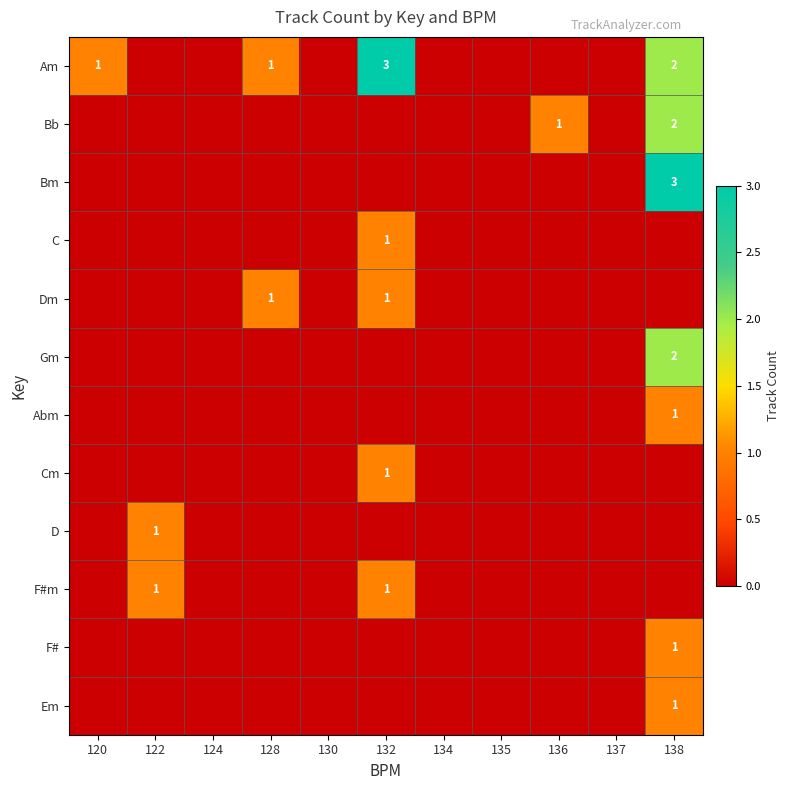

The F# series shows 0 at 138. True or false?

False